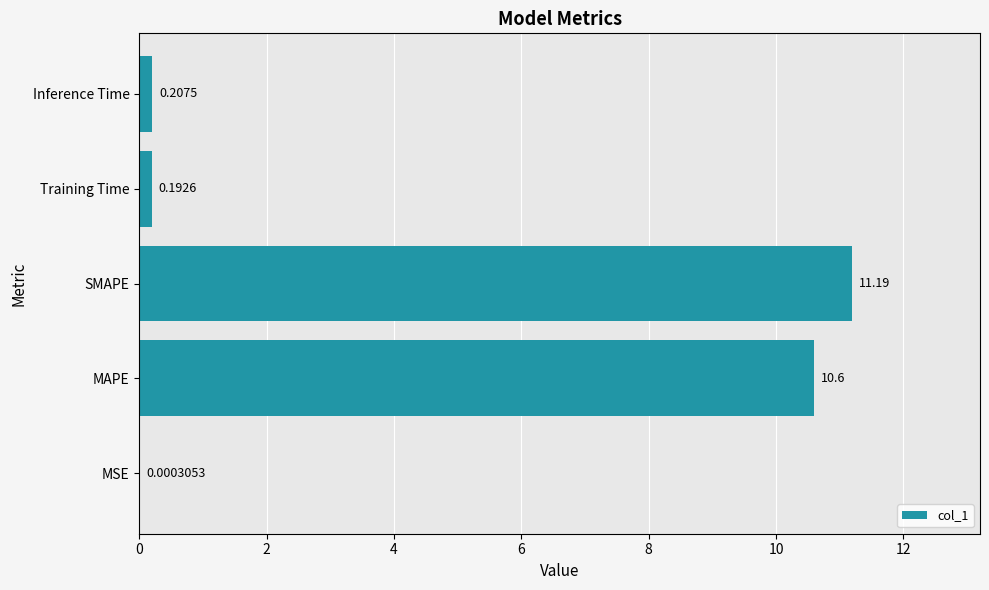

Does the chart contain stacked bars?

No